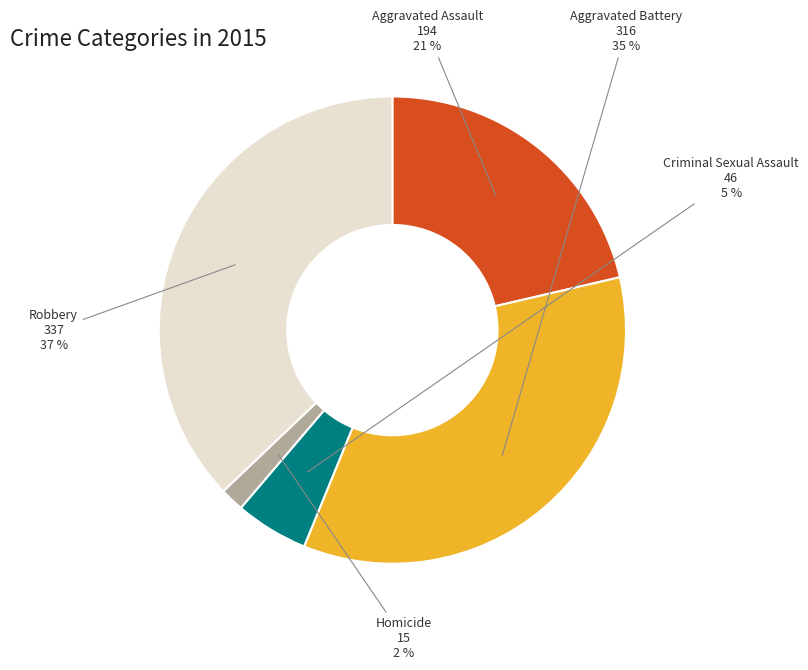

Is there any slice that represents more than half of the pie?

No